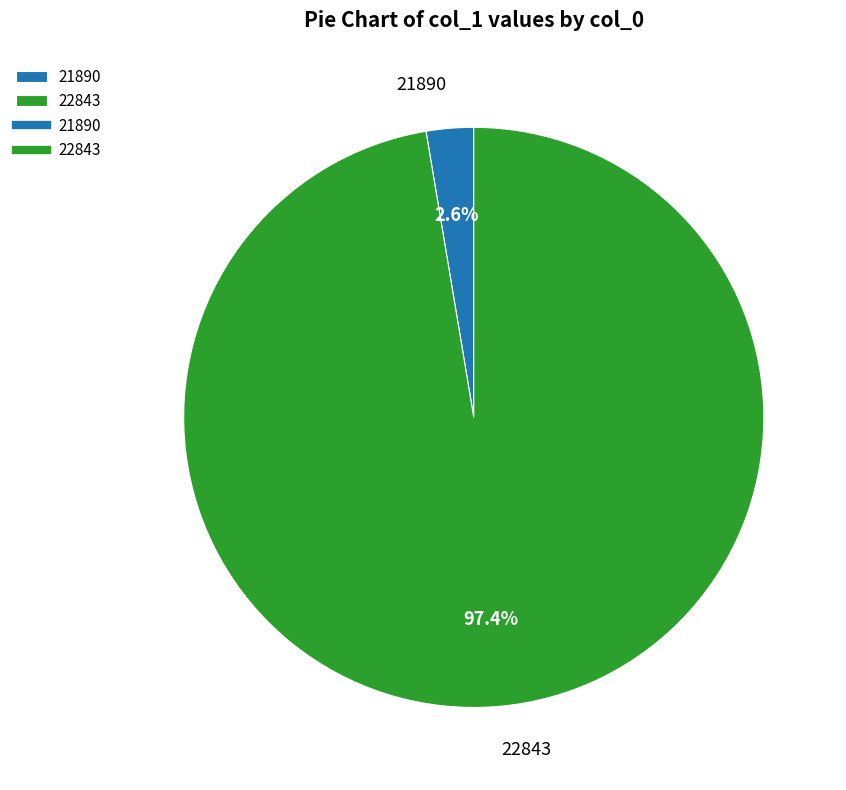

Is 22843 the majority of the pie?

Yes